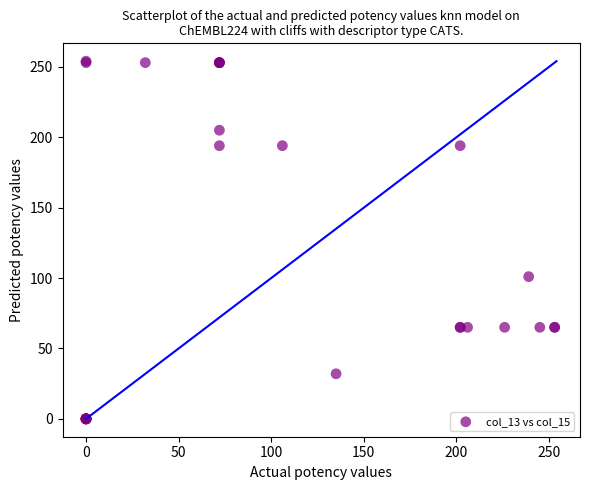

What Y value in the scatter plot is closest to 127?

101